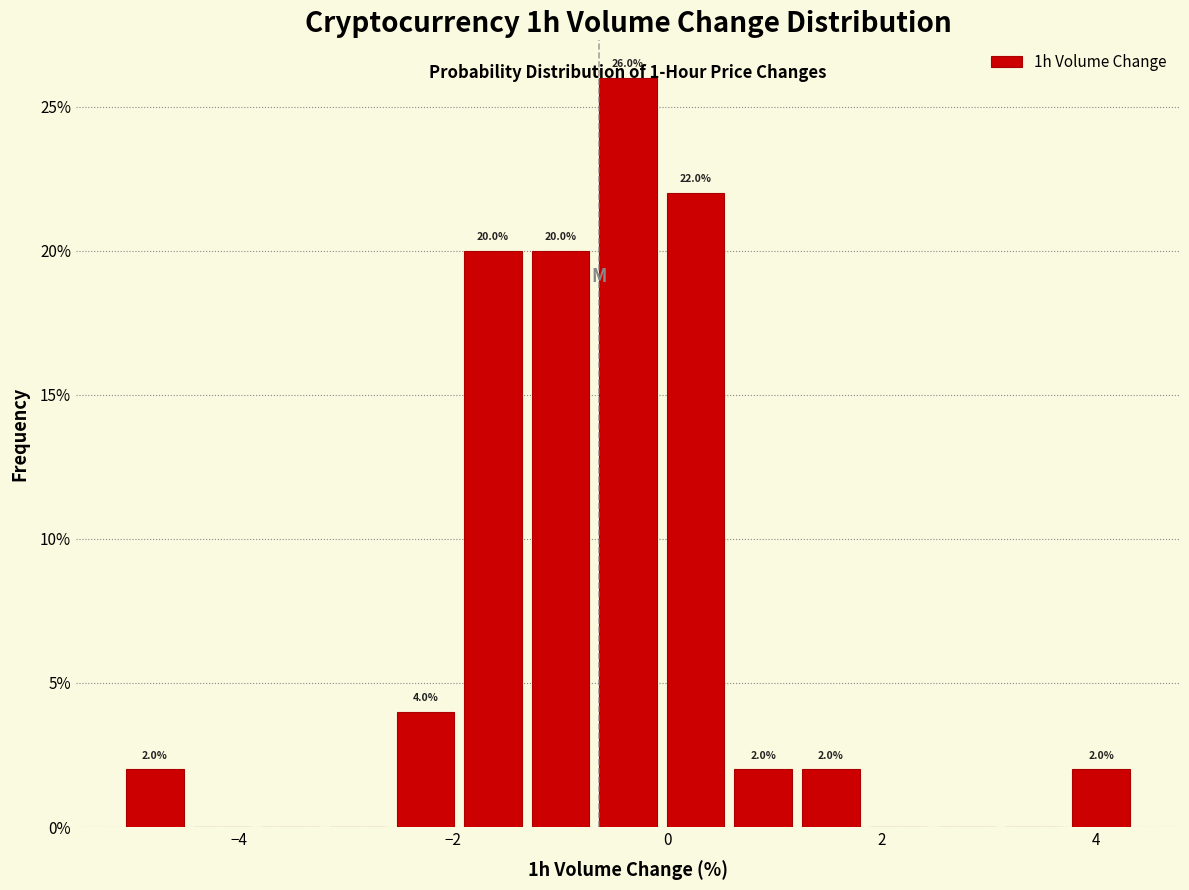

Read against the x-axis, roughly where is the centre of the tallest bar?

-0.4